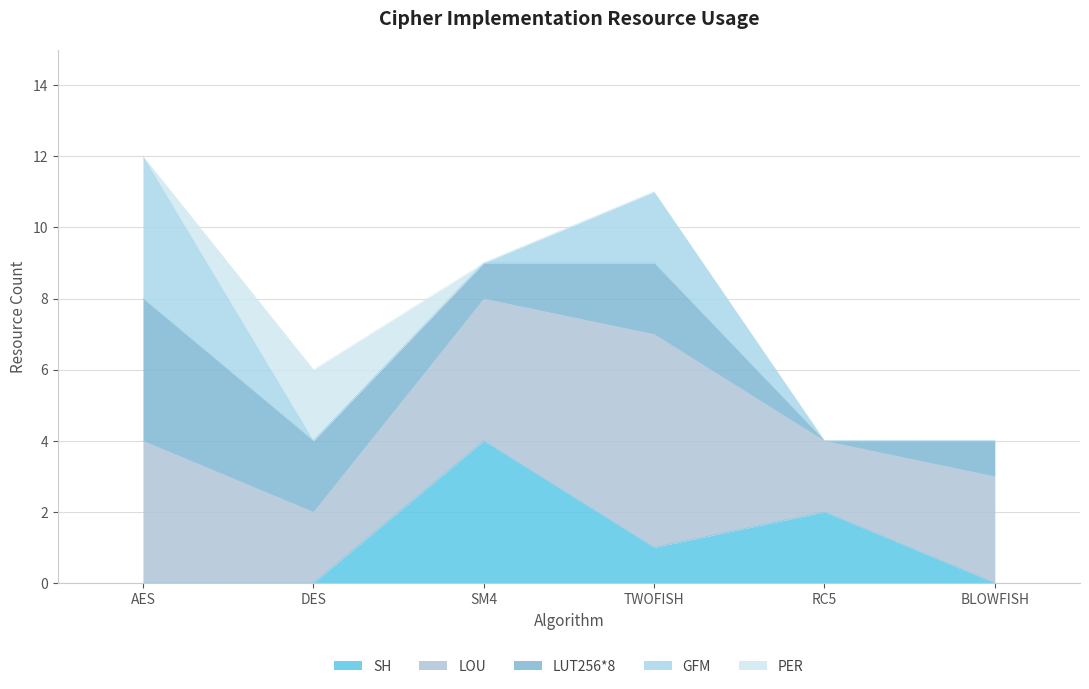

The value of SH at RC5 is 3. True or false?

False